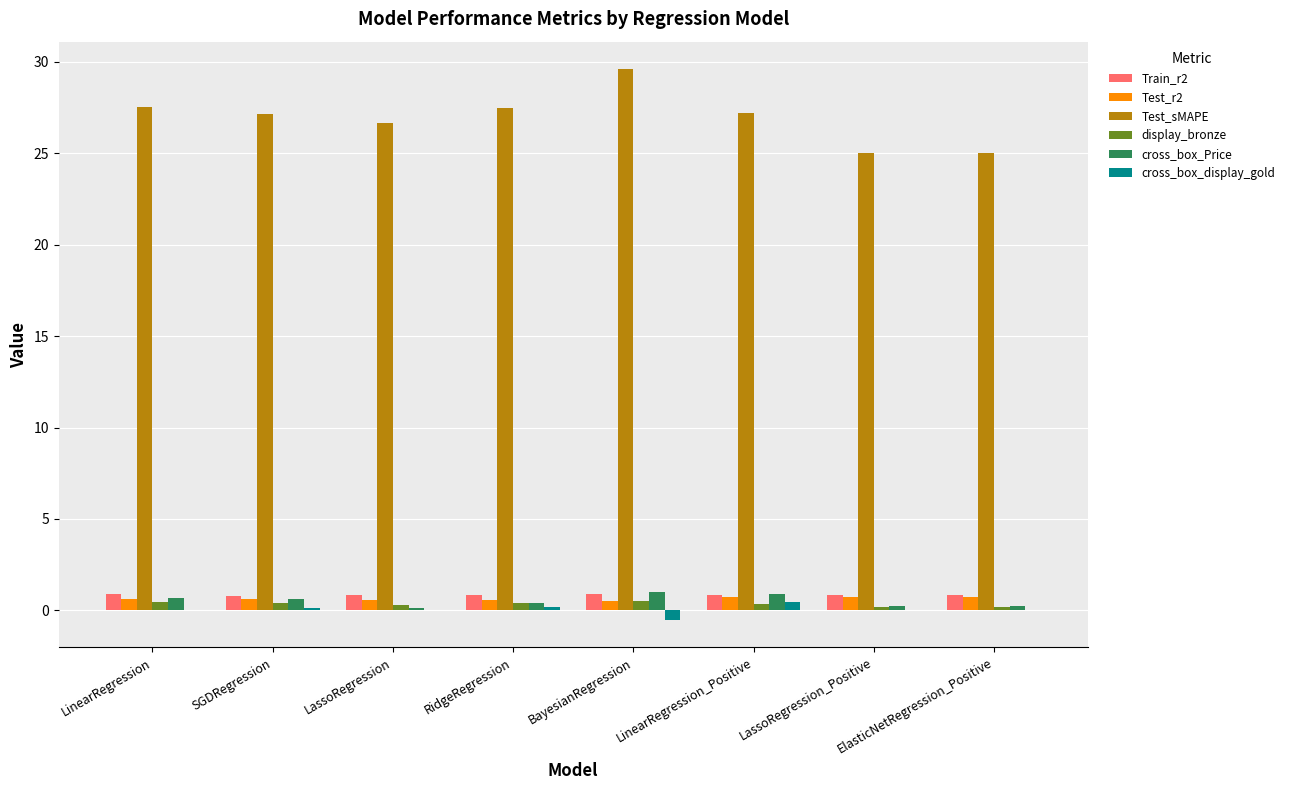

Count the number of categories in the chart.

8